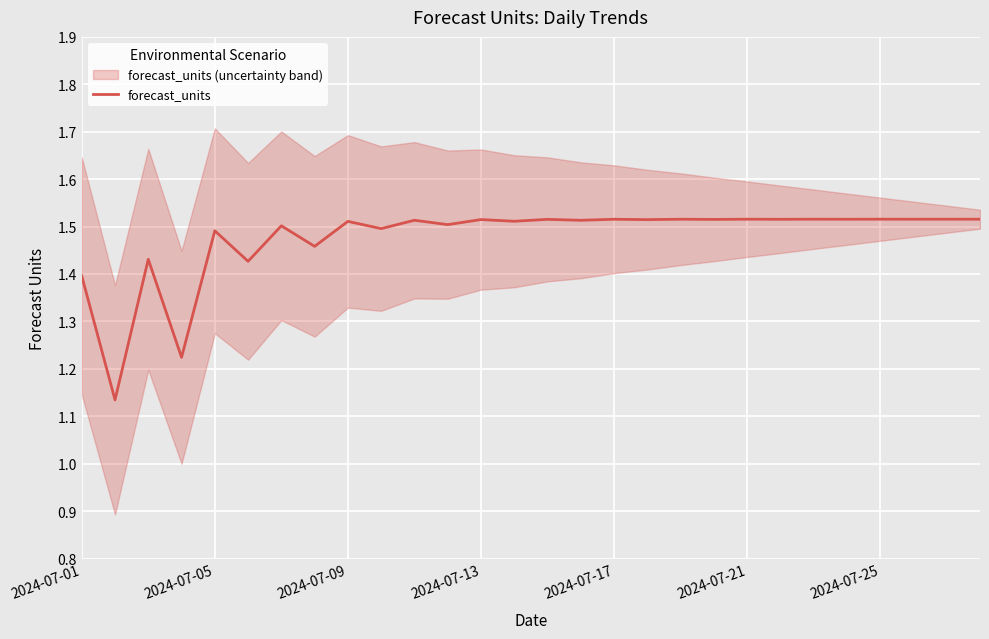

True or false: the data shows 0.8 at 2024-07-13.

False